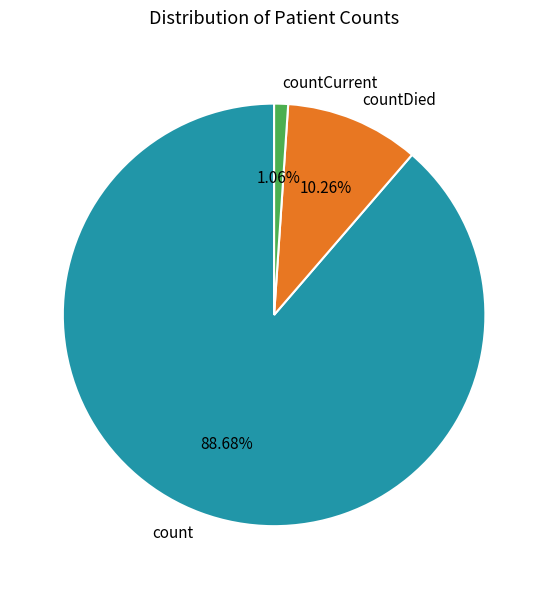

Count the number of slices in the pie.

3